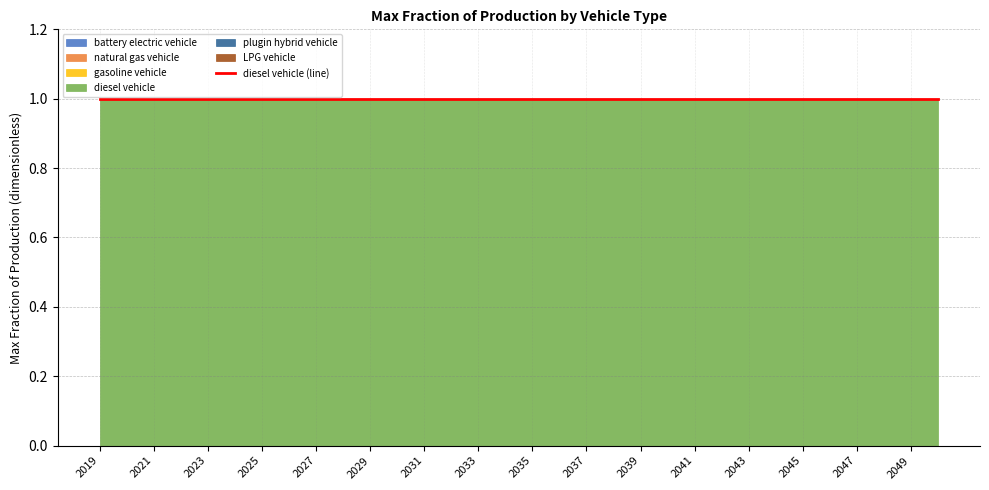

Reading left to right, what are all the values shown in this chart?

battery electric vehicle: 0	0	0	0	0	0	0	0	0	0	0	0	0	0	0	0	0	0	0	0	0	0	0	0	0	0	0	0	0	0	0	0
natural gas vehicle: 0	0	0	0	0	0	0	0	0	0	0	0	0	0	0	0	0	0	0	0	0	0	0	0	0	0	0	0	0	0	0	0
gasoline vehicle: 0	0	0	0	0	0	0	0	0	0	0	0	0	0	0	0	0	0	0	0	0	0	0	0	0	0	0	0	0	0	0	0
diesel vehicle: 1	1	1	1	1	1	1	1	1	1	1	1	1	1	1	1	1	1	1	1	1	1	1	1	1	1	1	1	1	1	1	1
plugin hybrid vehicle: 0	0	0	0	0	0	0	0	0	0	0	0	0	0	0	0	0	0	0	0	0	0	0	0	0	0	0	0	0	0	0	0
LPG vehicle: 0	0	0	0	0	0	0	0	0	0	0	0	0	0	0	0	0	0	0	0	0	0	0	0	0	0	0	0	0	0	0	0